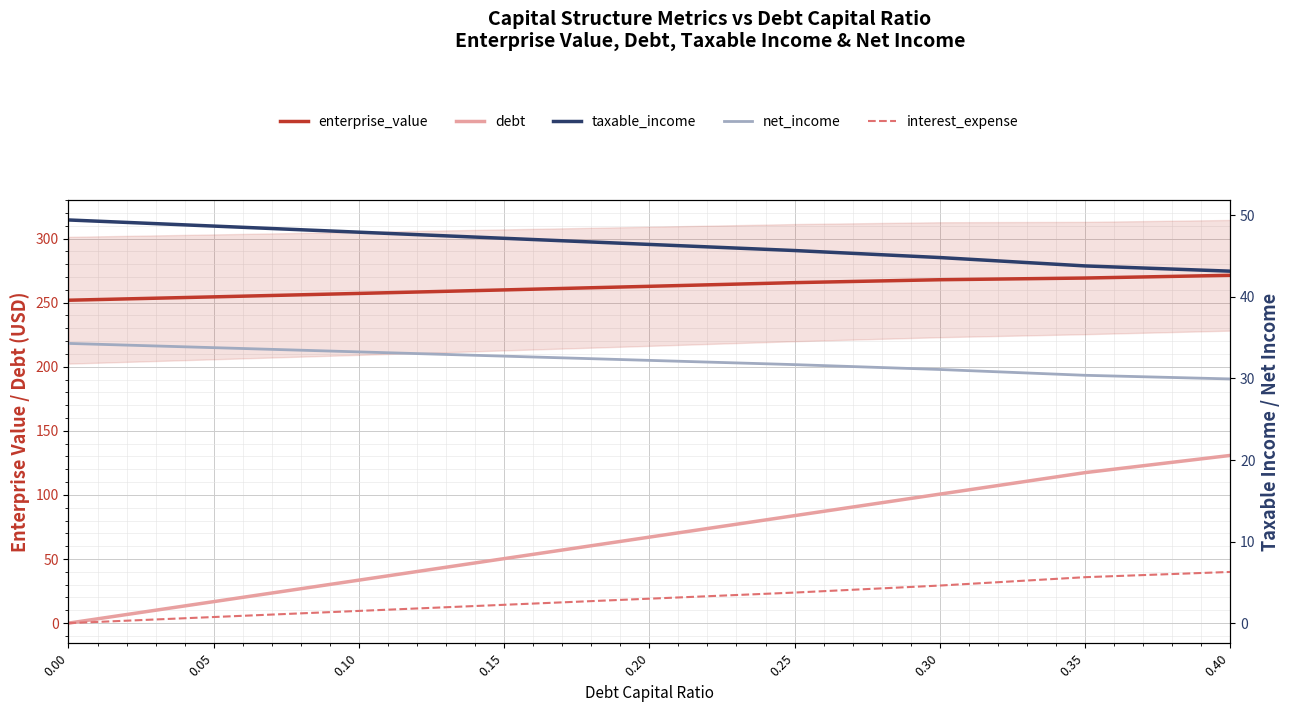

Reading right to left, extract all data points from this chart.

enterprise_value: 0.40=271.3	0.35=269.2	0.30=267.9	0.25=265.6	0.20=262.7	0.15=259.9	0.10=257.2	0.05=254.5	0.00=251.9
debt: 0.40=130.8	0.35=117.4	0.30=100.6	0.25=83.8	0.20=67.1	0.15=50.3	0.10=33.5	0.05=16.8	0.00=0.0
taxable_income: 0.40=43.2	0.35=43.8	0.30=44.8	0.25=45.7	0.20=46.4	0.15=47.2	0.10=47.9	0.05=48.7	0.00=49.4
net_income: 0.40=29.9	0.35=30.4	0.30=31.1	0.25=31.7	0.20=32.2	0.15=32.7	0.10=33.3	0.05=33.8	0.00=34.3
interest_expense: 0.40=6.3	0.35=5.6	0.30=4.6	0.25=3.7	0.20=3.0	0.15=2.2	0.10=1.5	0.05=0.7	0.00=0.0